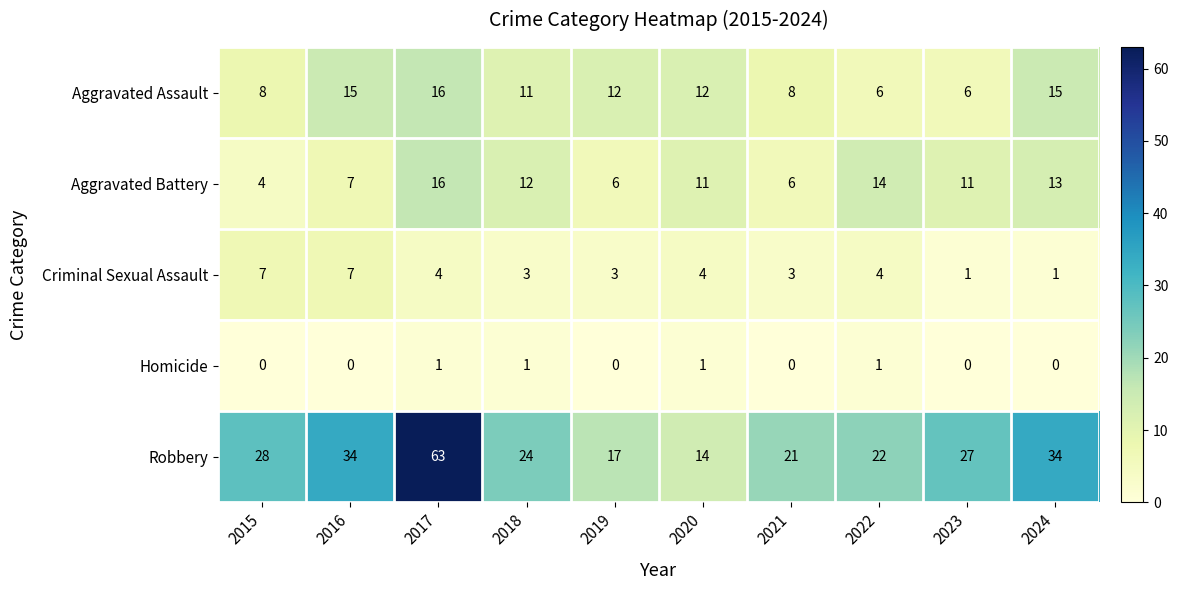

Which series has the largest range (max minus min)?

Robbery